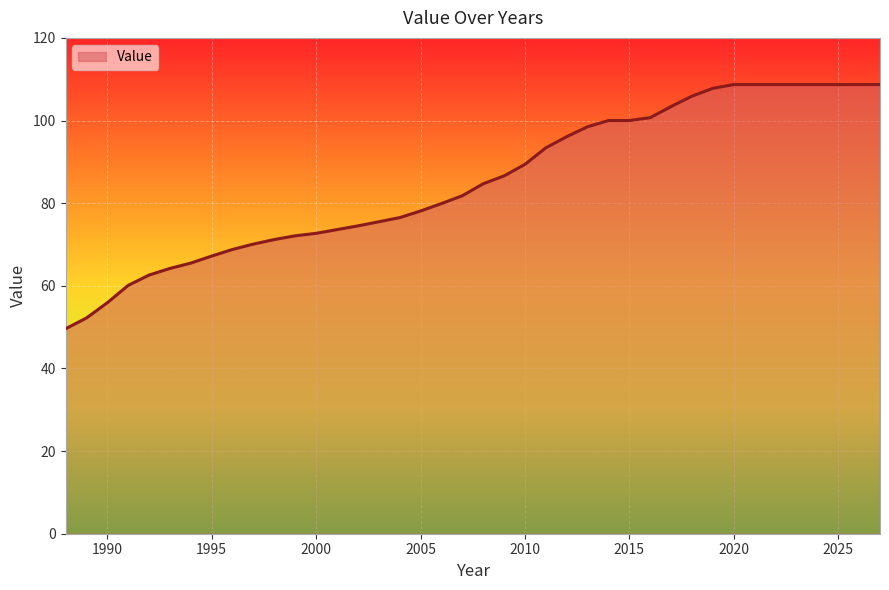

Does the chart display data point markers on the line(s)?

No